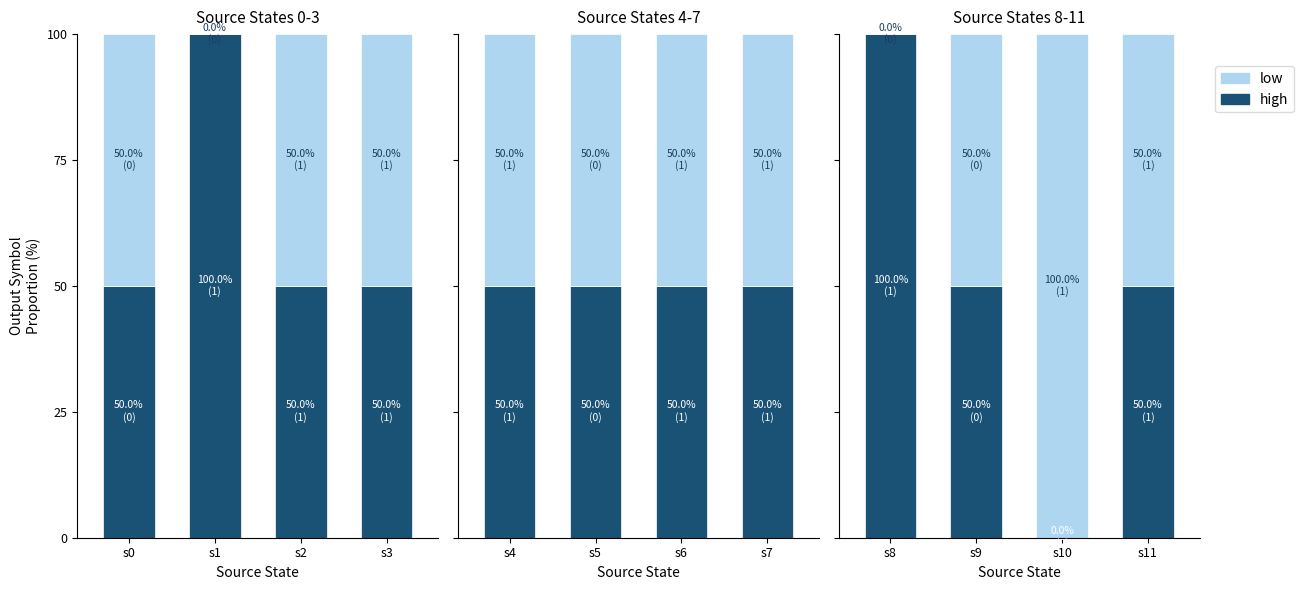

Between s1 and s3, which series saw the biggest shift?

high